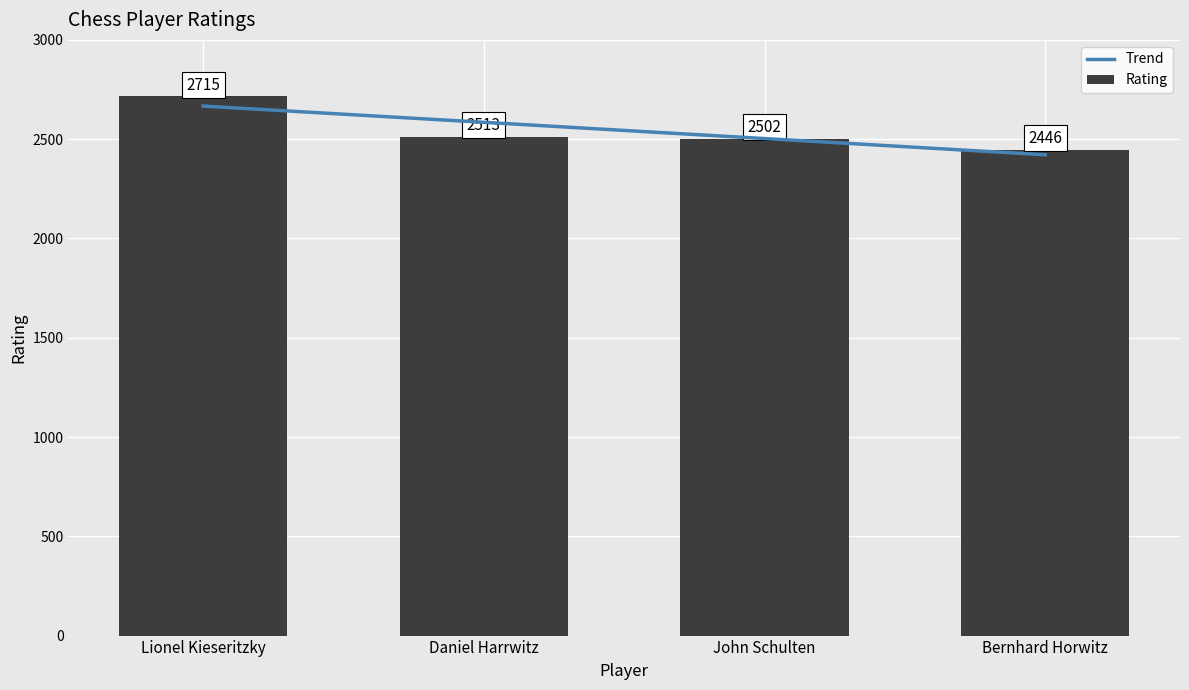

True or false: the data shows 3459 at John Schulten.

False